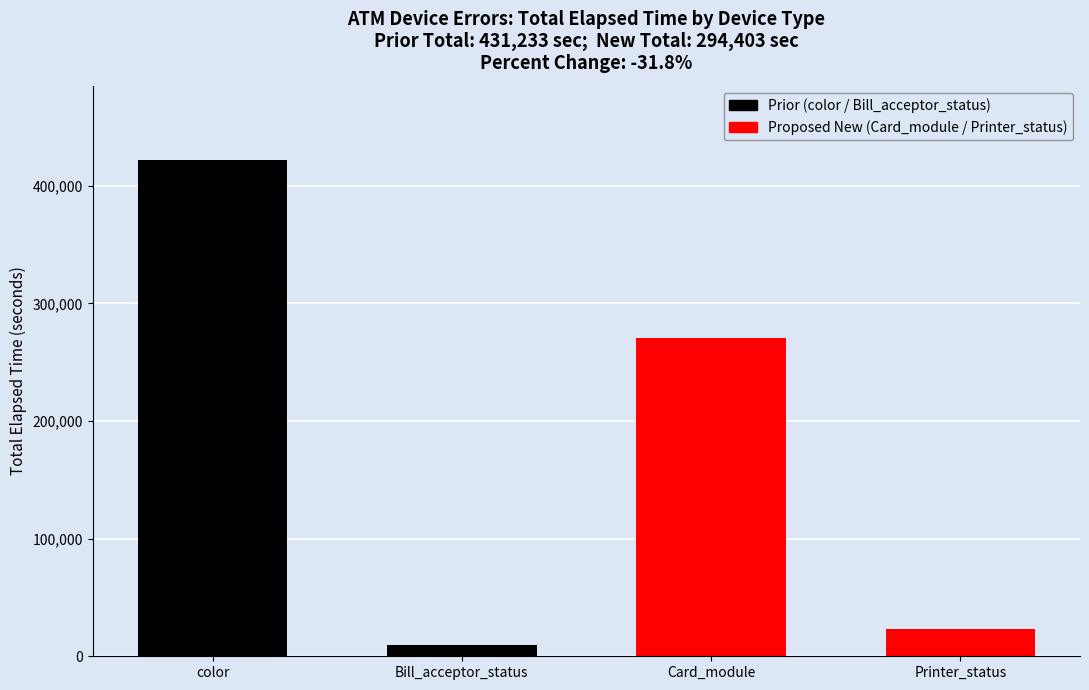

List the series in order of their peak value, highest first.

Prior (color / Bill_acceptor_status), Proposed New (Card_module / Printer_status)